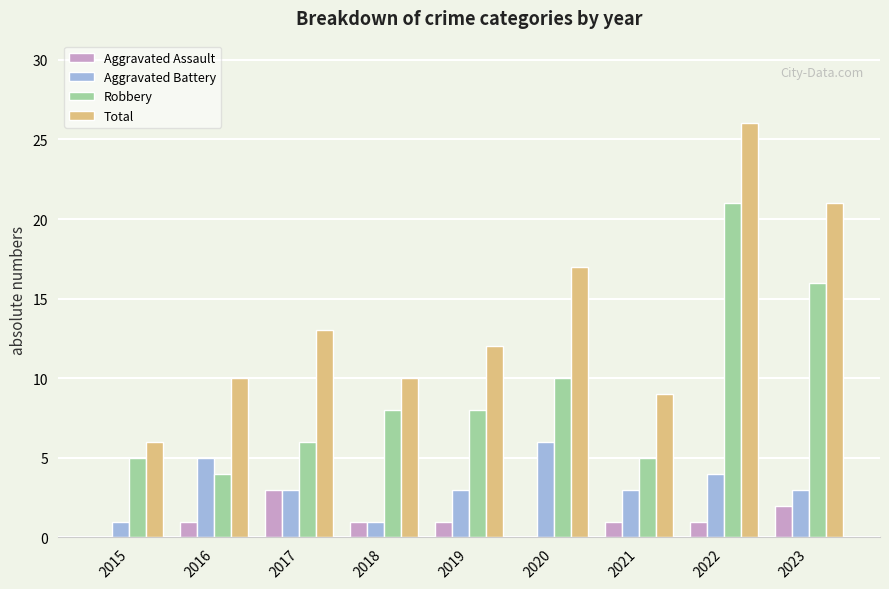

Which label corresponds to the largest value in the chart?

2022